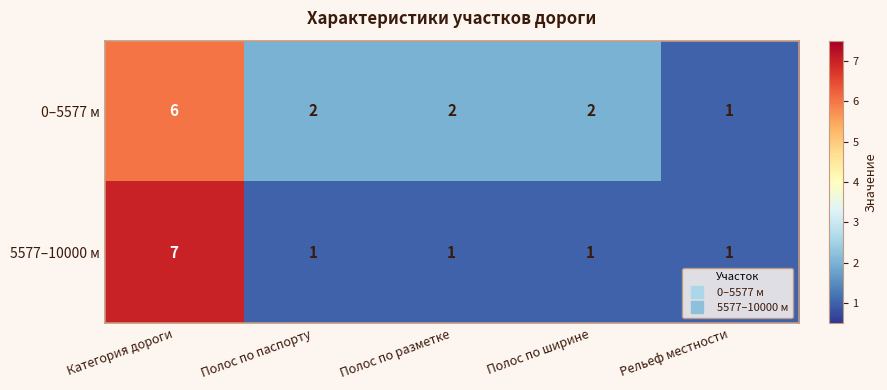

True or false: 0–5577 м has a value of 2 at Полос по паспорту.

True